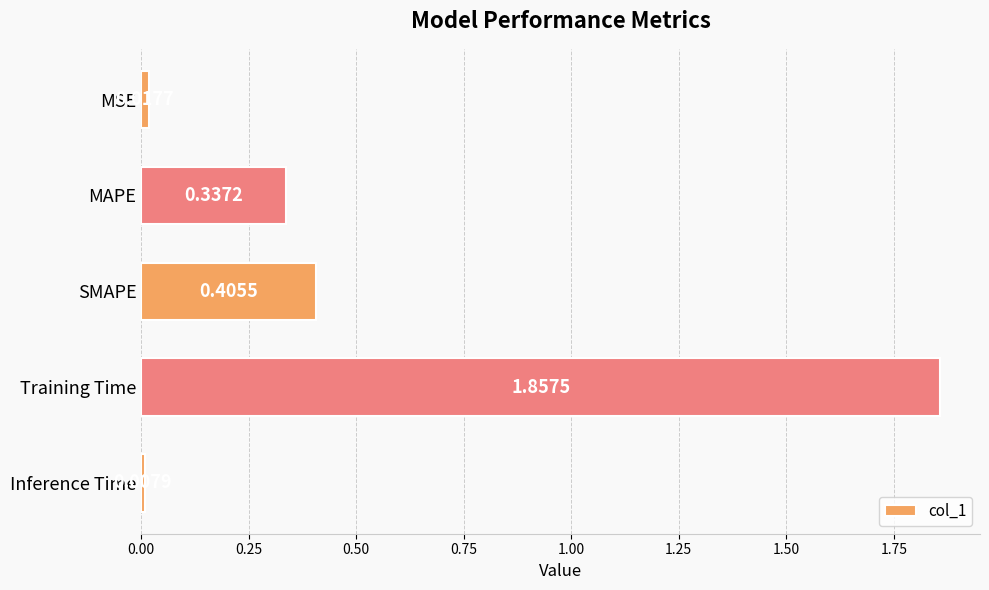

What is the difference between the maximum and minimum values?

1.8